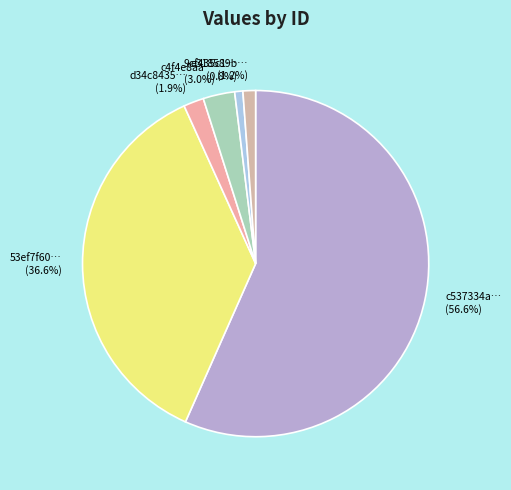

To the nearest percent, what is the difference between the largest and smallest slice percentages?

56%